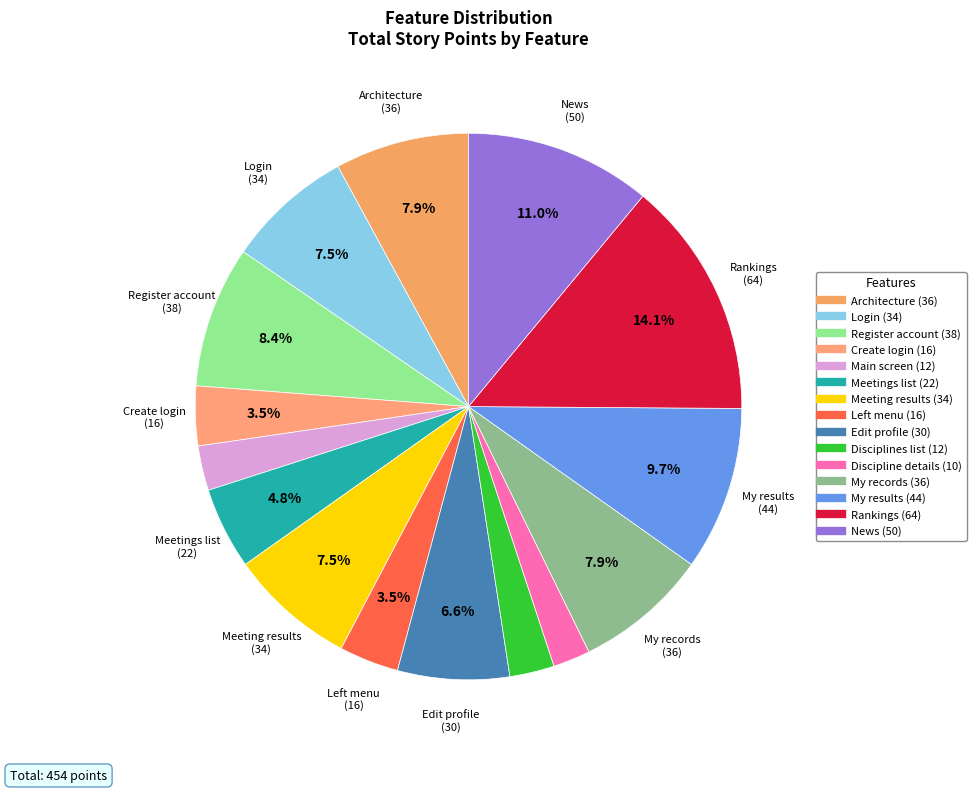

Rank the categories by value from highest to lowest.

Rankings, News, My results, Register account, Architecture, My records, Login, Meeting results, Edit profile, Meetings list, Create login, Left menu, Main screen, Disciplines list, Discipline details